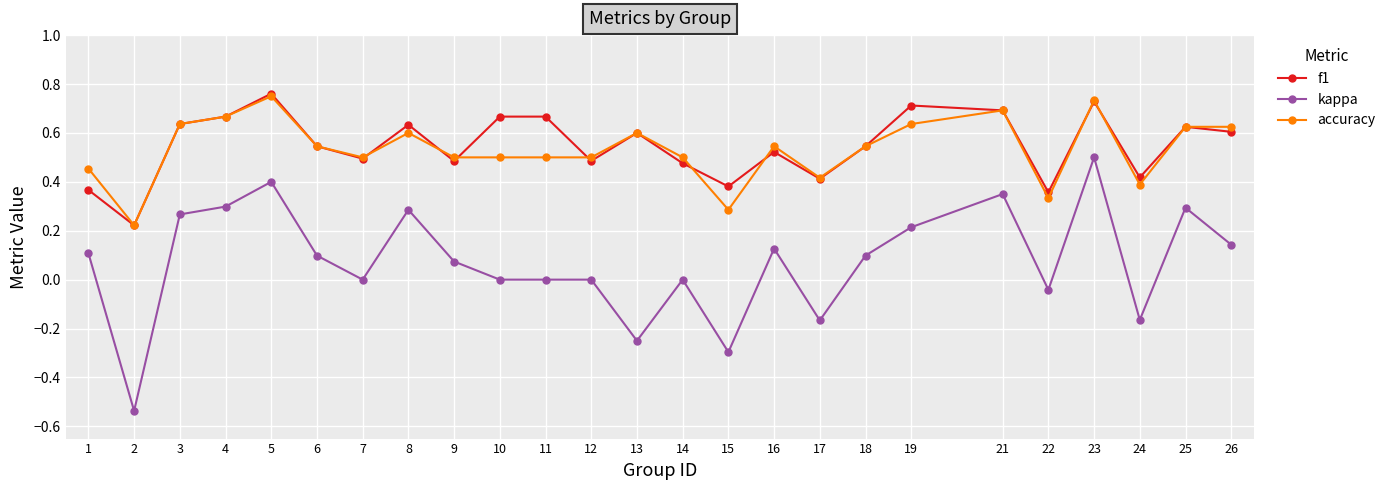

Between 2 and 23, which series saw the biggest shift?

kappa